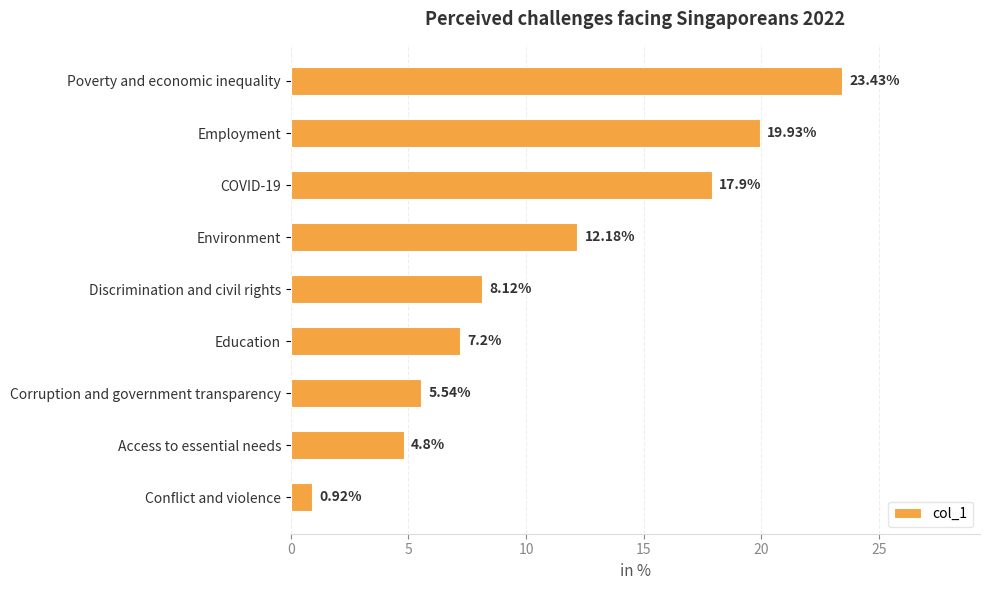

Which has a higher value, Environment or Education?

Environment